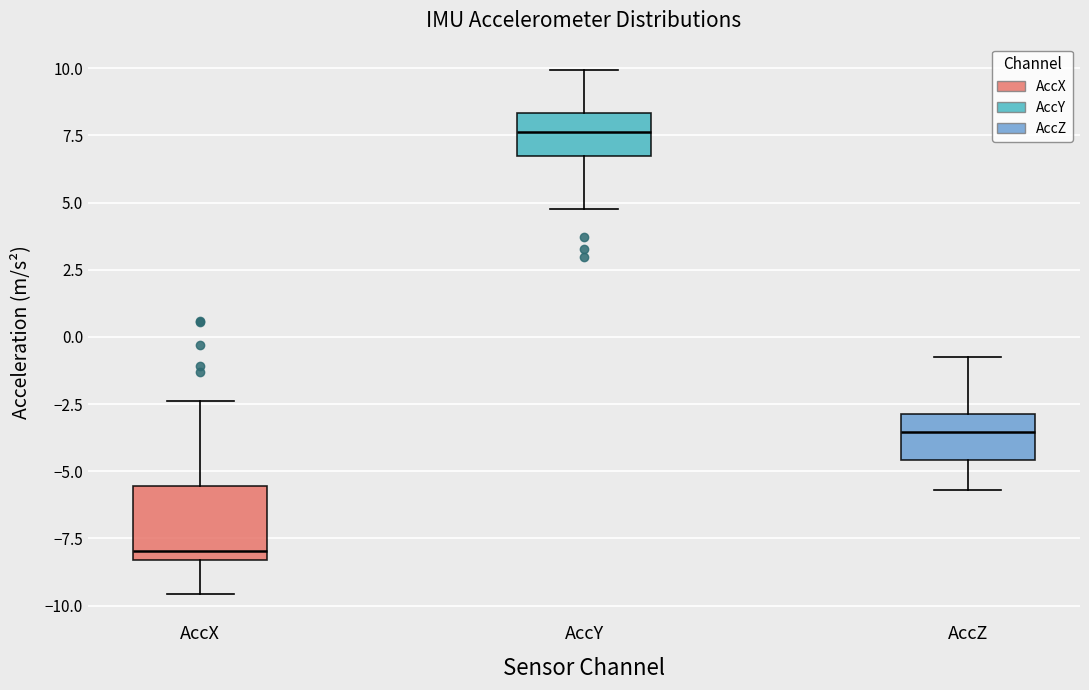

Reading left to right, transcribe this box plot: for each box, give where its median line is, the range the box spans, and where its two whiskers end, as read against the y-axis. The values are not printed on the chart, so give them approximately, as read against the axis.

AccX: median -8.0, box -8.5 to -5.5, whiskers -9.5 to -2.5
AccY: median 7.5, box 6.5 to 8.5, whiskers 5.0 to 10.0
AccZ: median -3.5, box -4.5 to -3.0, whiskers -5.5 to -0.5